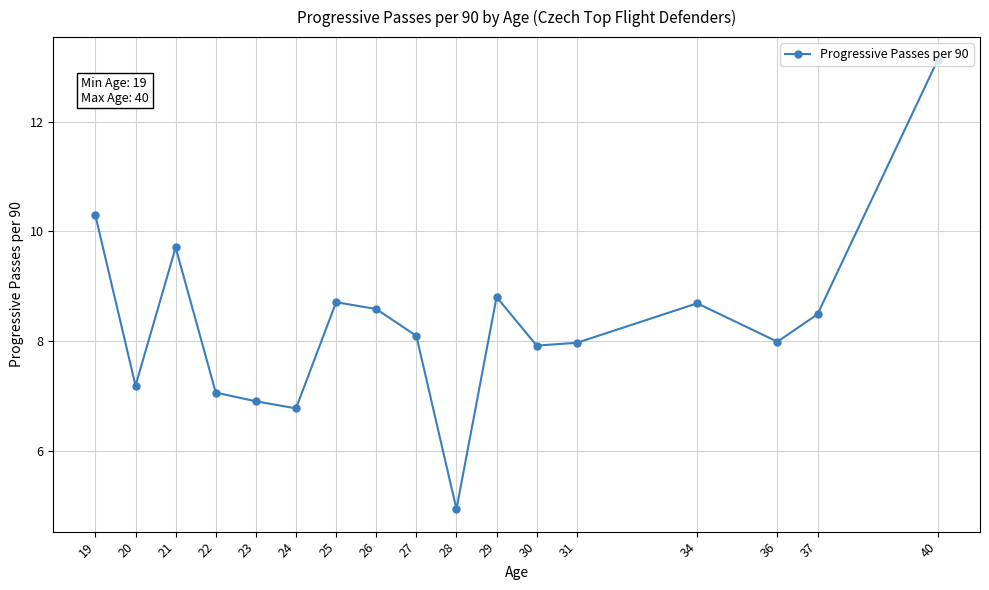

Between 19 and 36, which is larger?

19